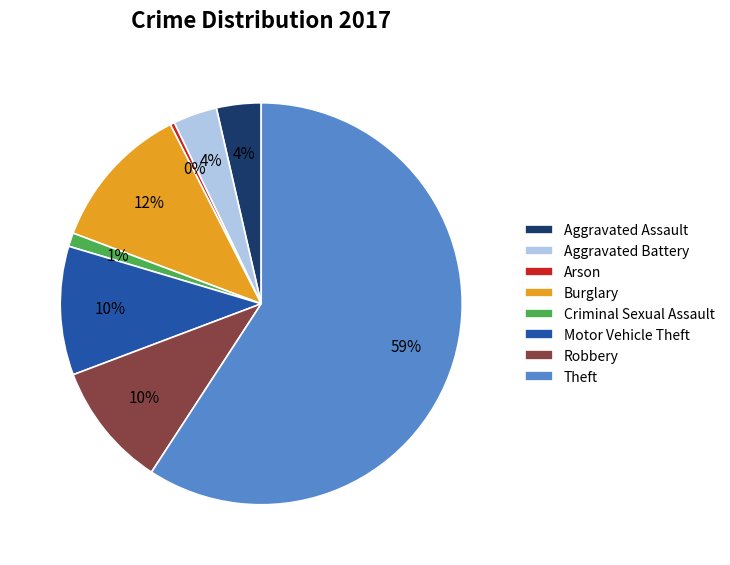

What is the smallest slice in the pie chart?

Arson